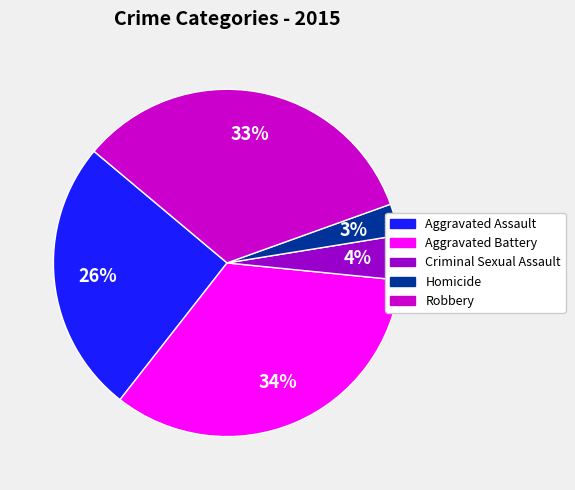

What is the ratio of the value at Homicide to the value at Robbery?

0.1